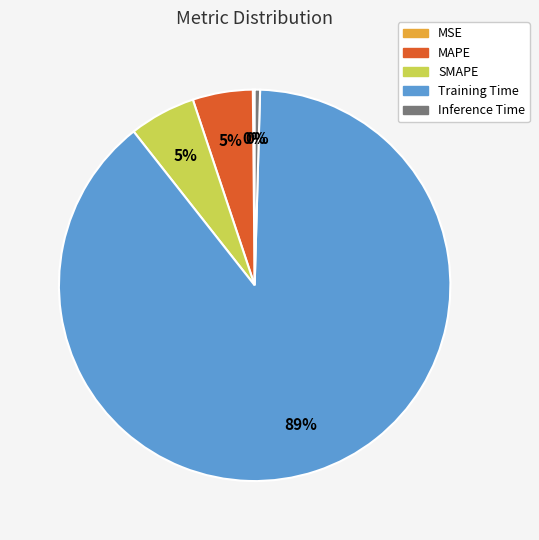

What is the largest slice in the pie chart?

Training Time